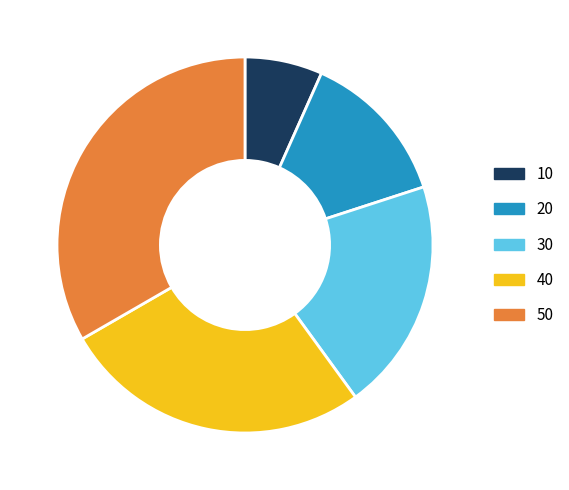

Rank the categories by value from lowest to highest.

10, 20, 30, 40, 50